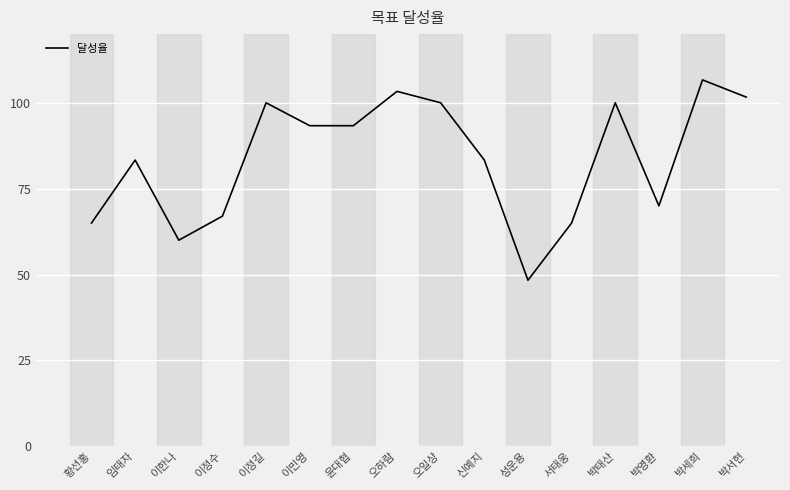

What position from the left is 서태웅?

12